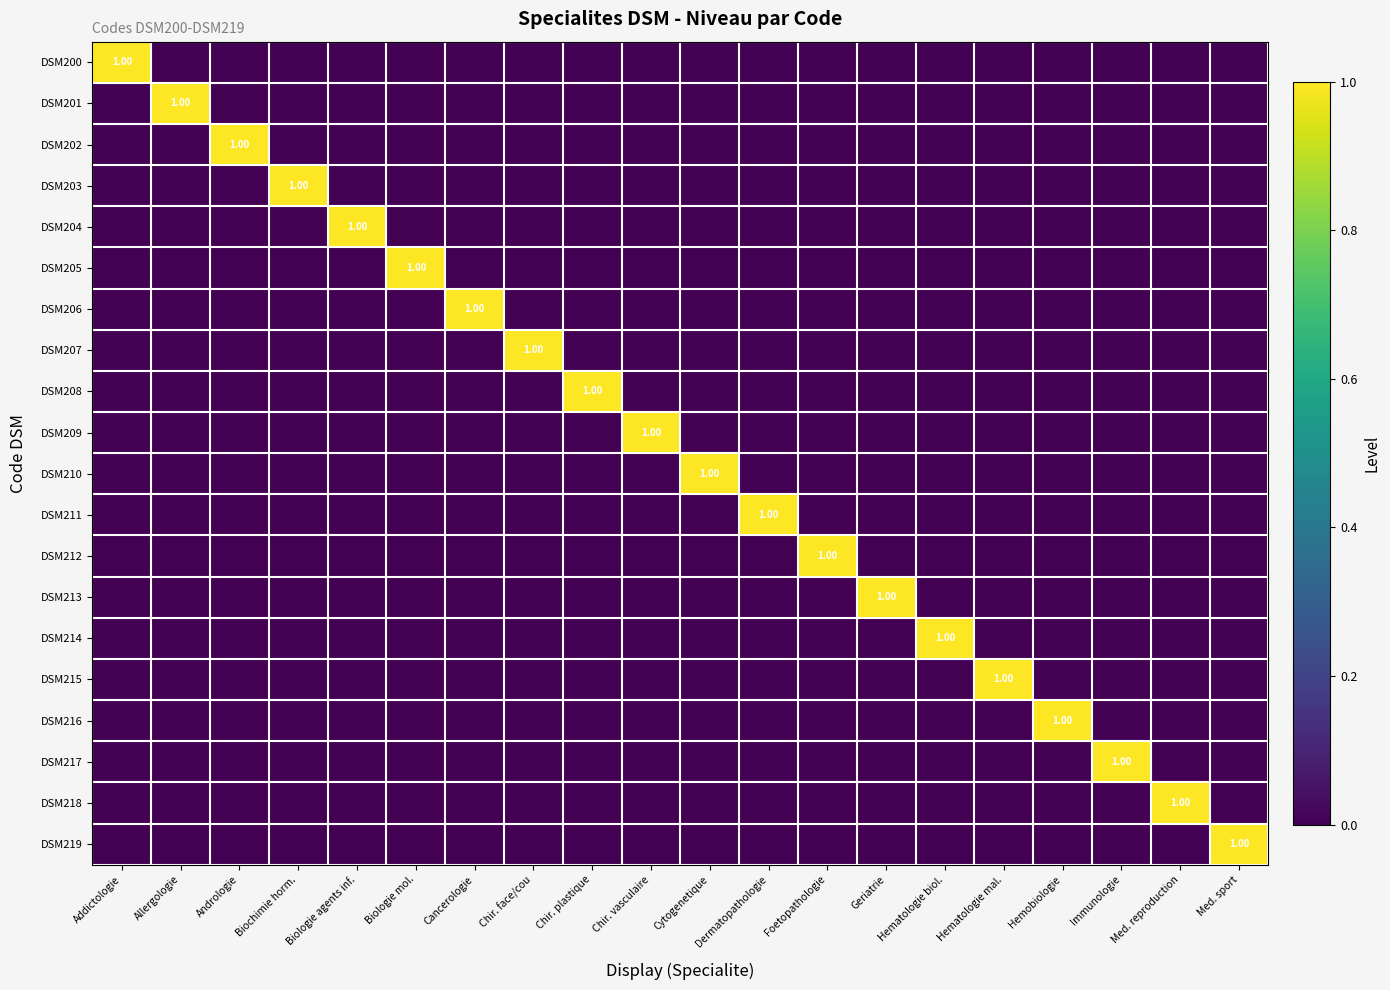

At which category is the sum across all series the highest?

Addictologie